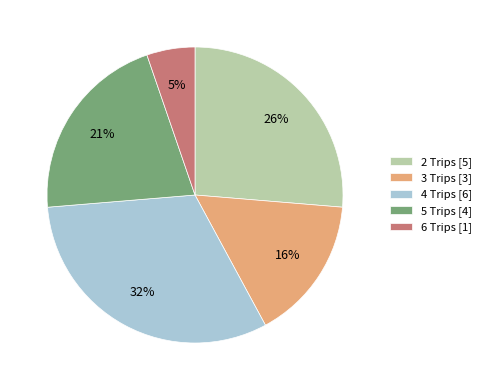

True or false: 5 Trips accounts for 21% of the total.

True